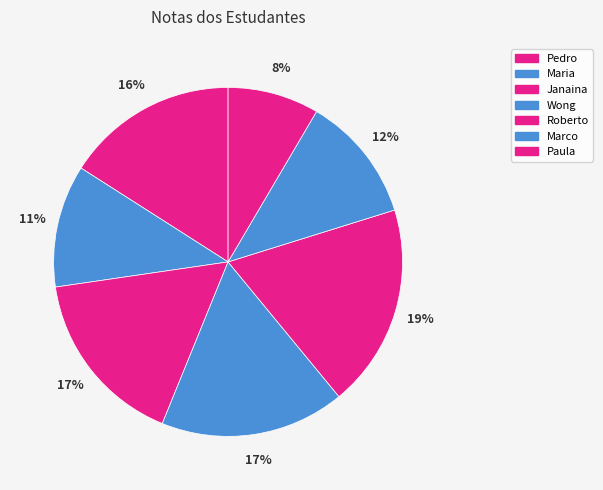

Count the number of slices in the pie.

7